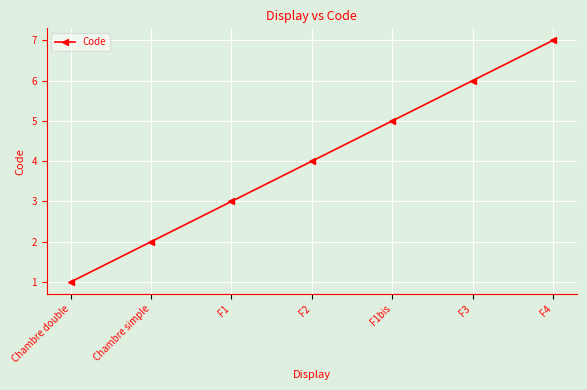

What is the ratio of the value at F2 to the value at F1?

1.3